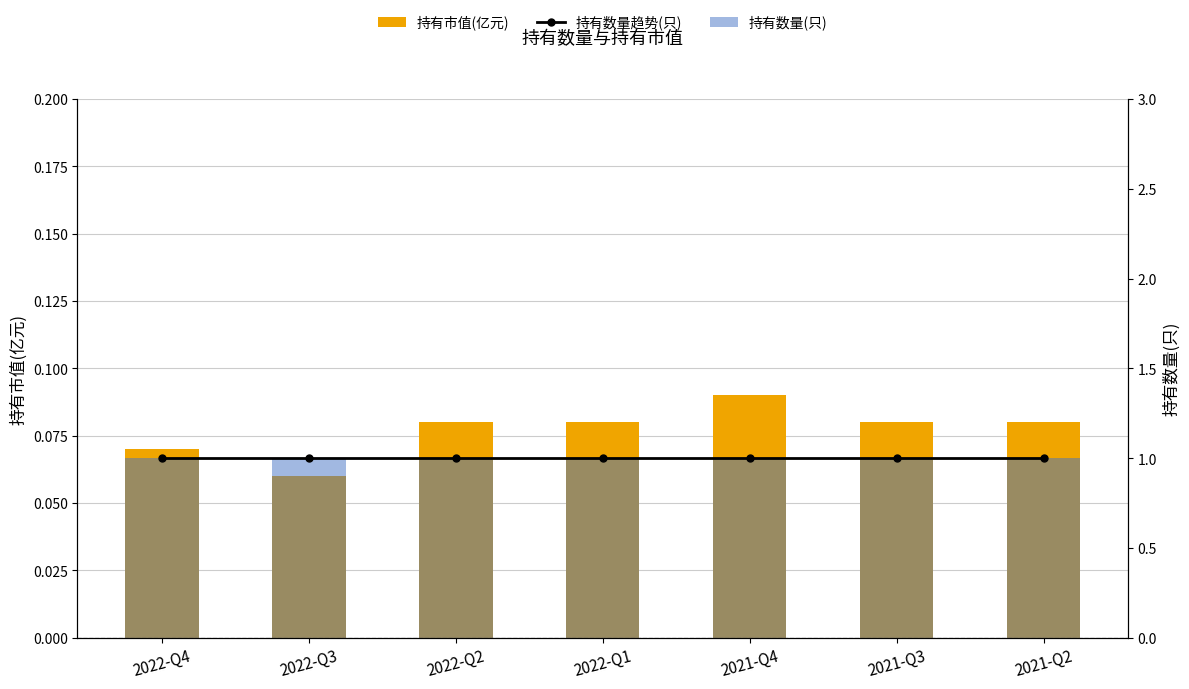

What is the spread (max minus min) of values at 2022-Q3?

0.9